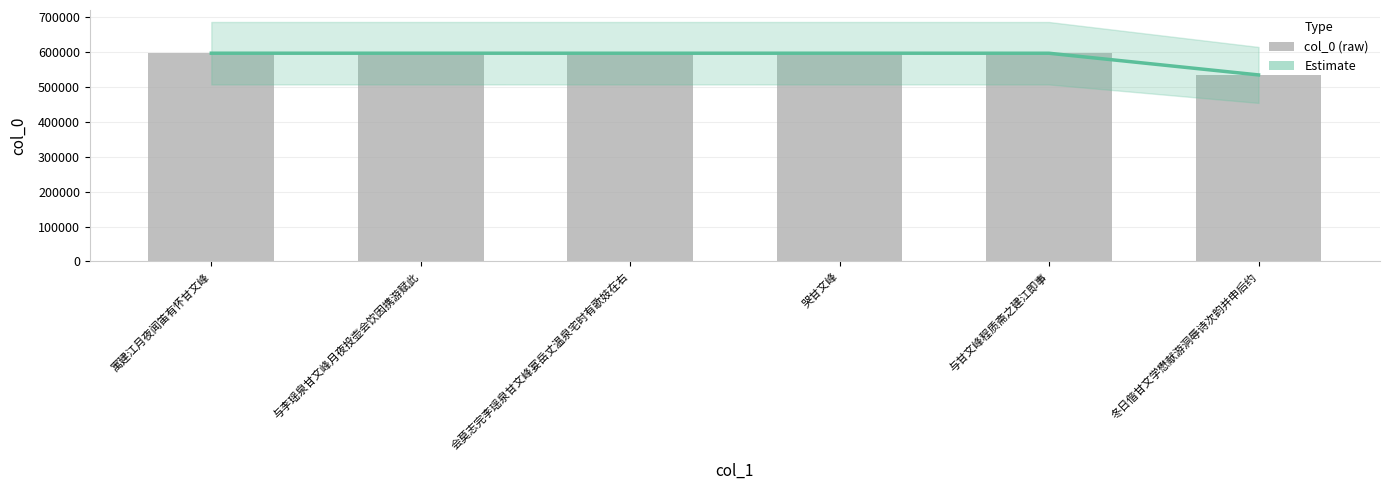

What is the label of the 3rd bar from the right?

哭甘文峰